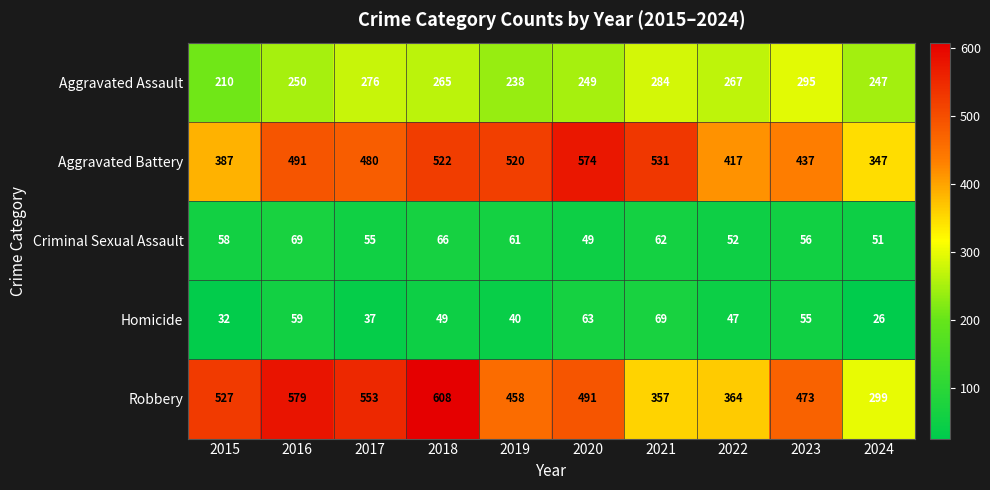

At how many categories does at least one series exceed 234?

10